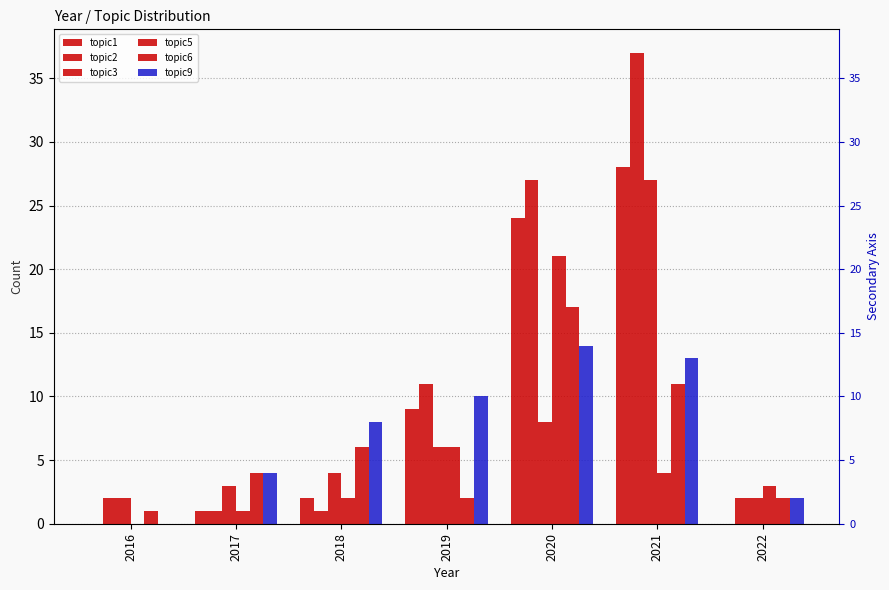

What is the value of the topic3 bar at the 4th from the left?

6